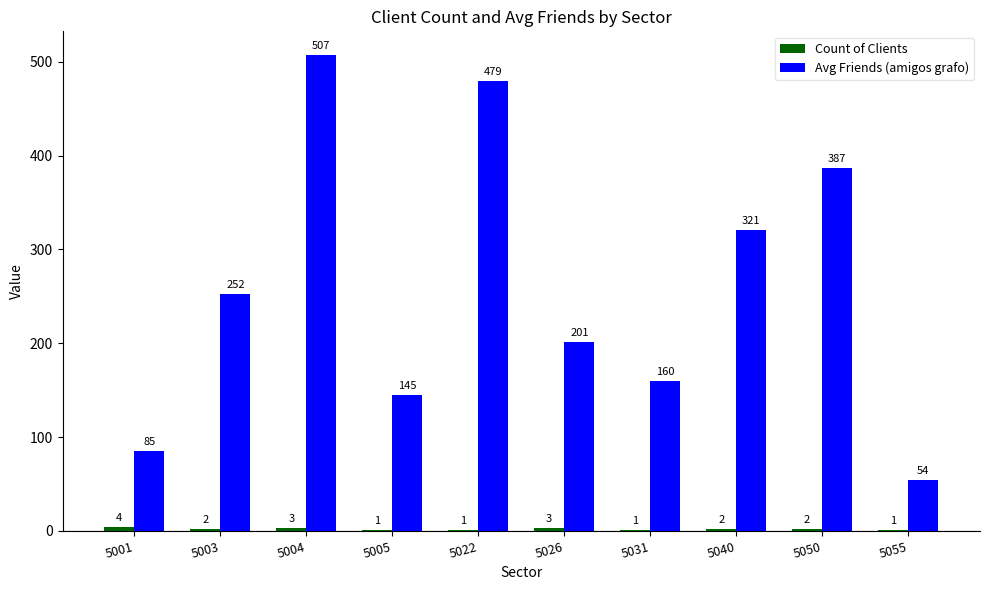

How many categories are shown in the chart?

10